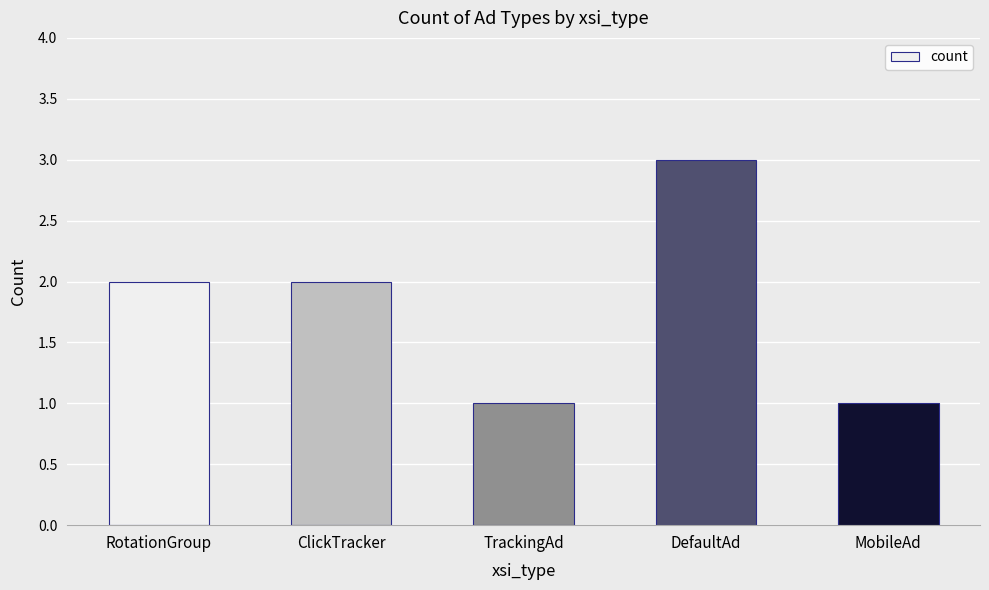

What is the label of the 5th bar from the right?

RotationGroup